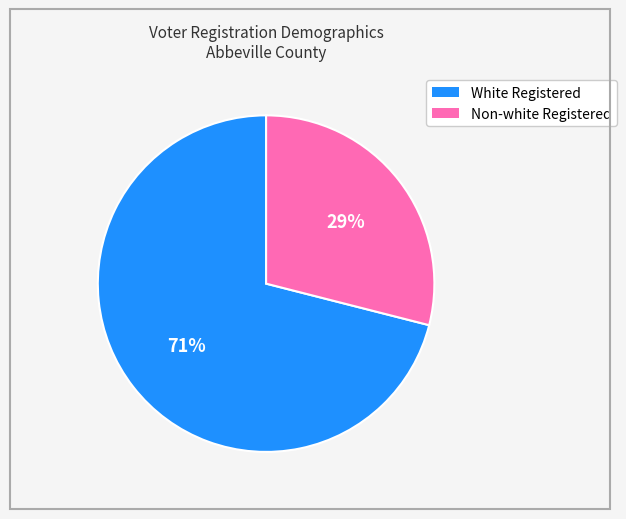

Is the sum of Non-white Registered and White Registered greater than half?

Yes